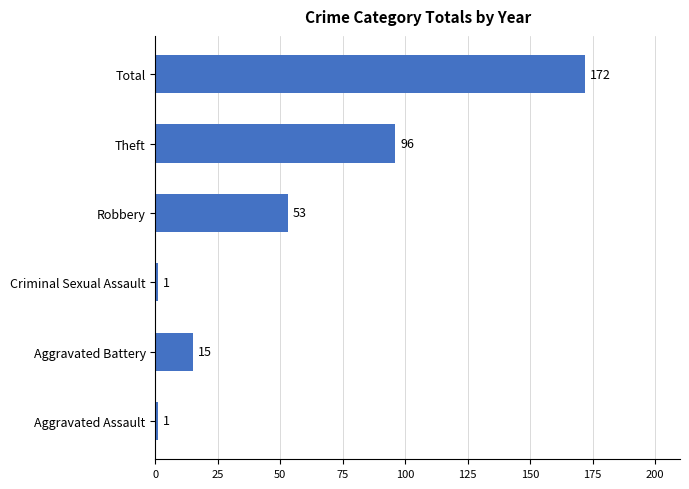

How many bars are there in total?

6